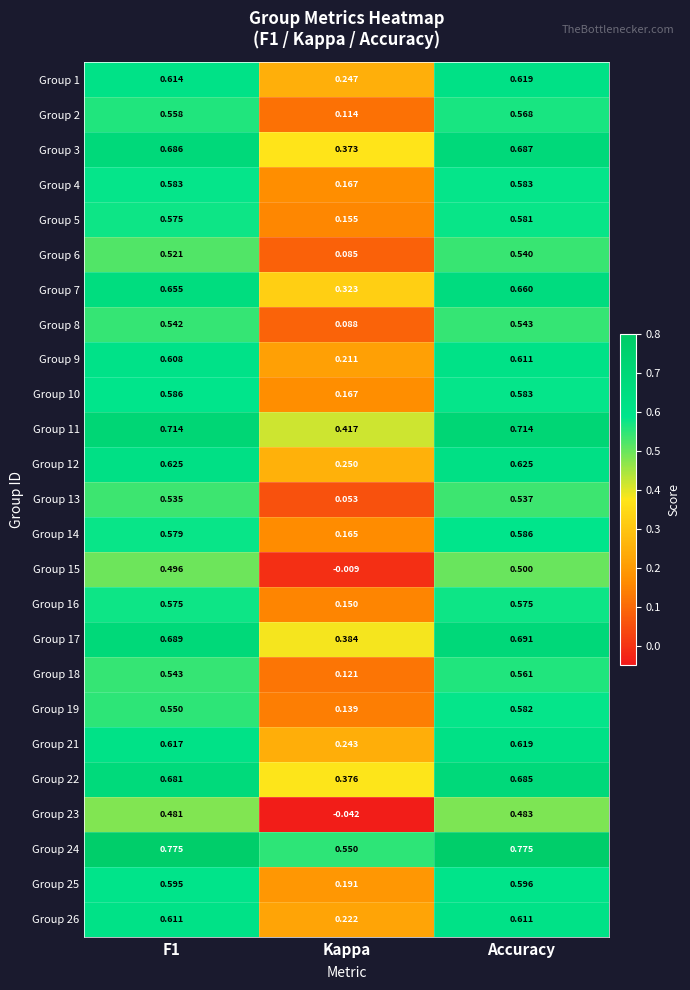

How many series are shown in this chart?

25